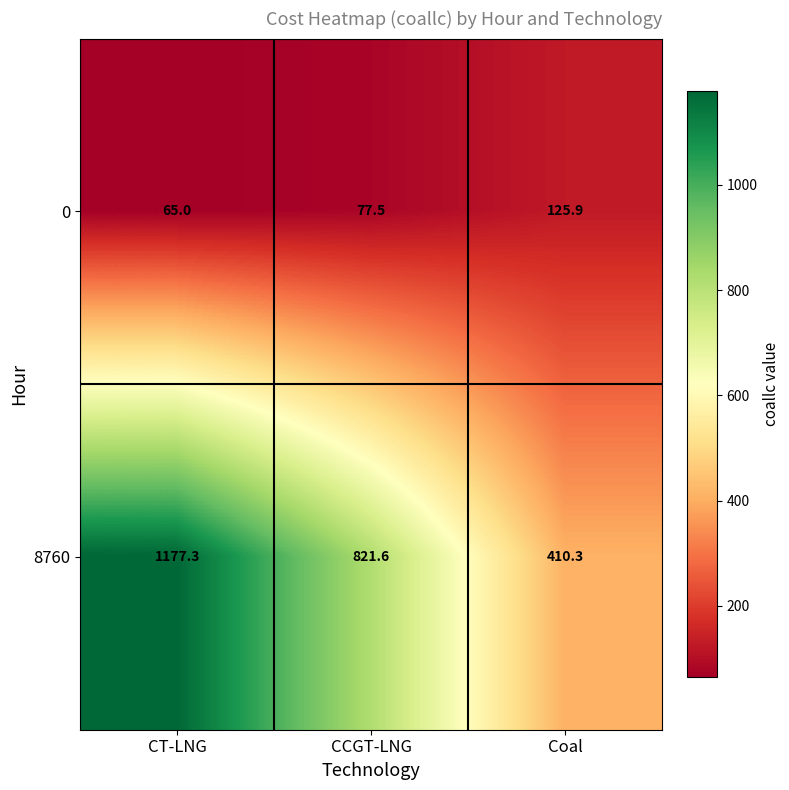

Reading left to right, what are all the values shown in this chart?

0: 65.0	77.5	125.9
8760: 1177.3	821.6	410.3